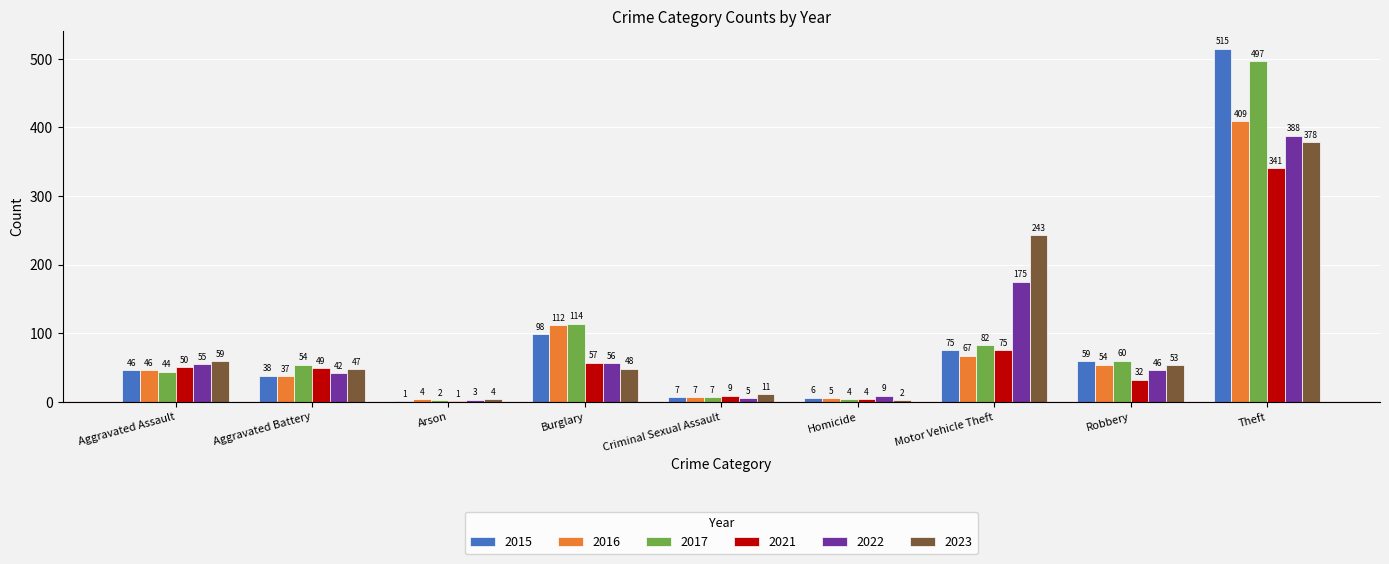

Reading right to left, transcribe all the data shown in this chart.

2015: 515	59	75	6	7	98	1	38	46
2016: 409	54	67	5	7	112	4	37	46
2017: 497	60	82	4	7	114	2	54	44
2021: 341	32	75	4	9	57	1	49	50
2022: 388	46	175	9	5	56	3	42	55
2023: 378	53	243	2	11	48	4	47	59